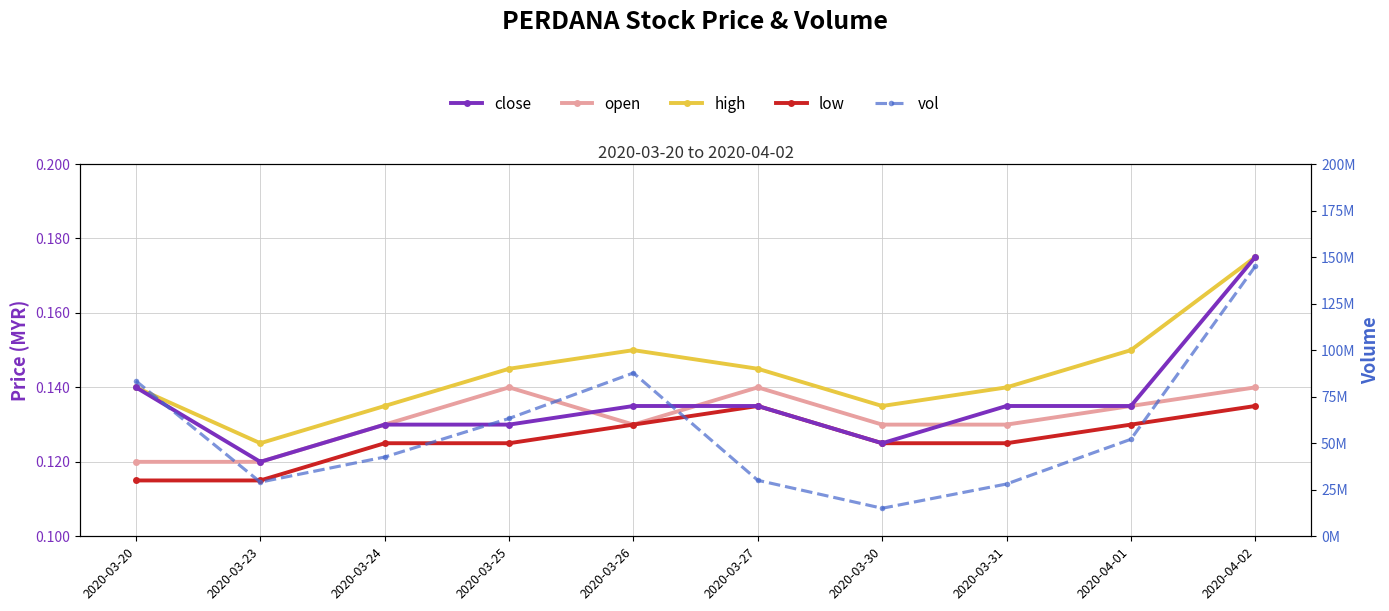

What is the label of the 8th point from the left?

2020-03-31